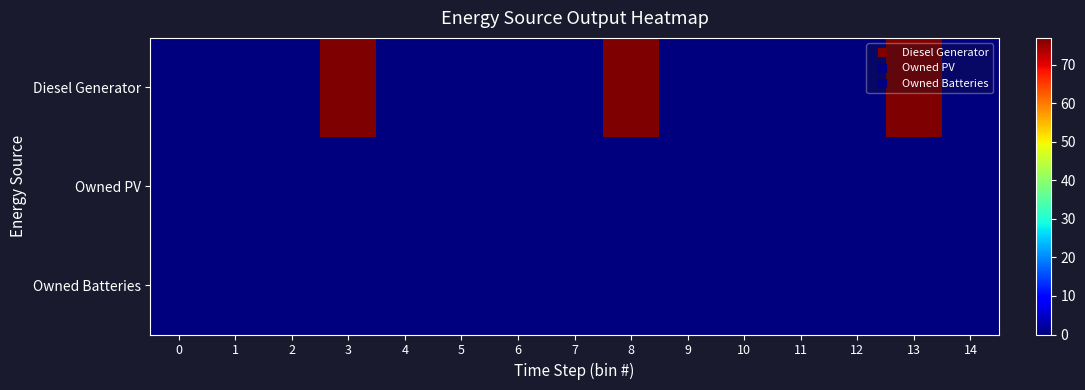

How many series are shown in this chart?

3